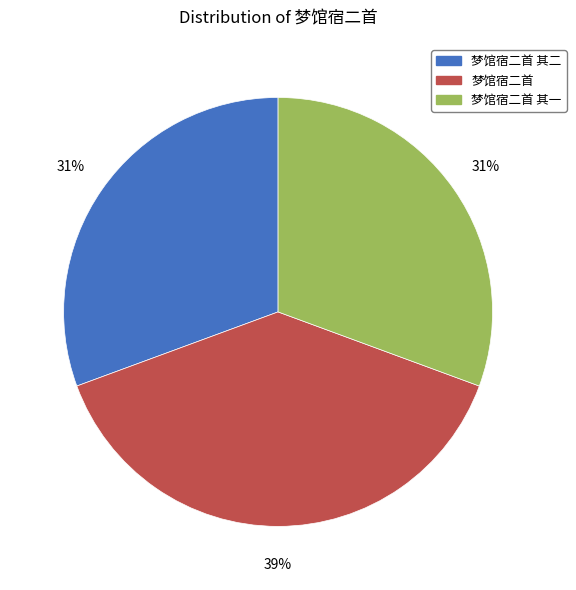

Does 梦馆宿二首 其二 account for over 50% of the chart?

No